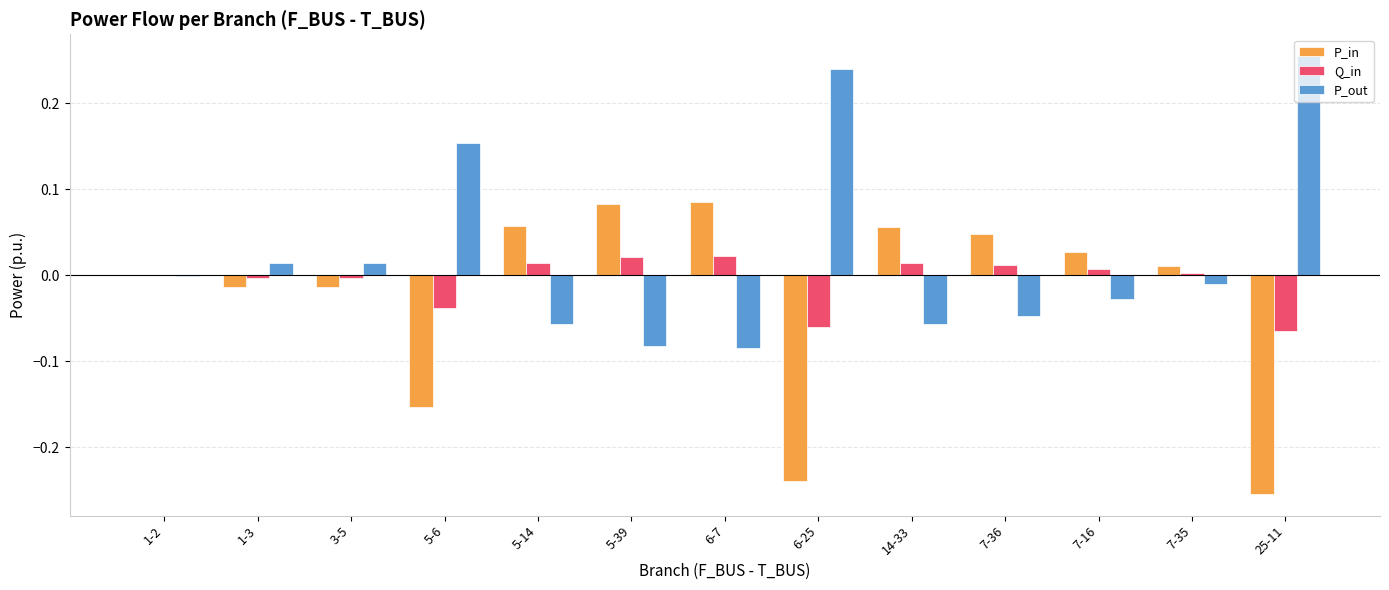

Which category has the highest value across all series?

25-11